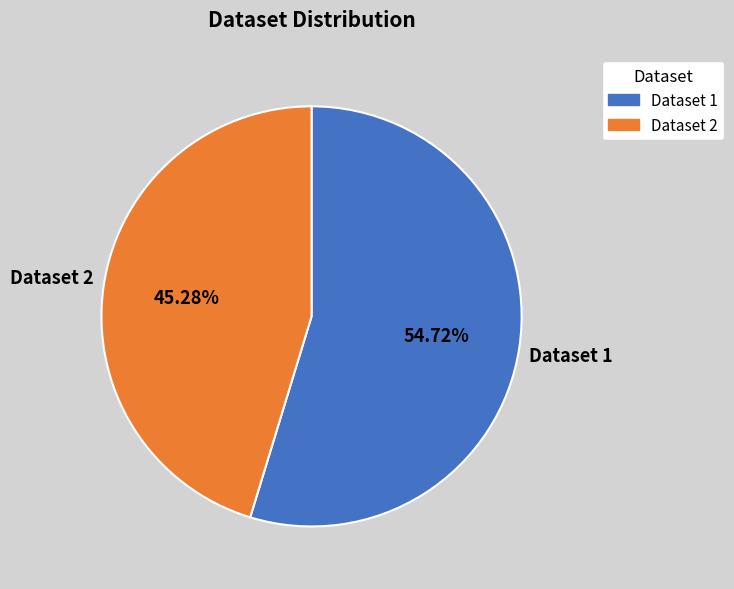

To the nearest percent, what is the difference between the largest and smallest slice percentages?

9%